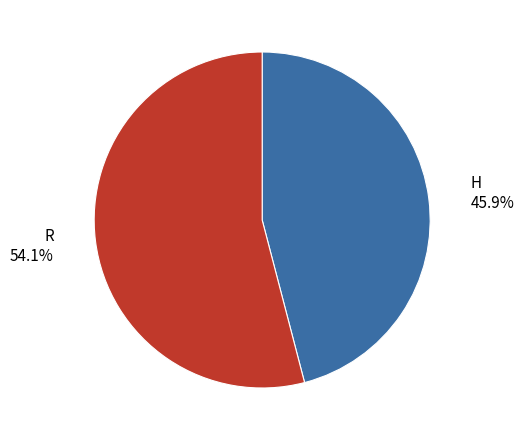

True or false: H accounts for 35% of the total.

False